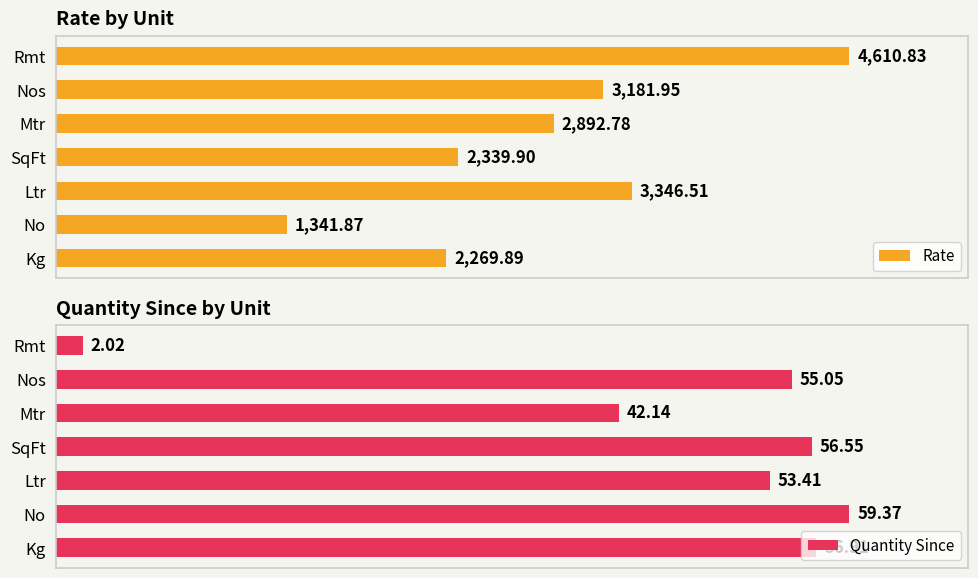

Where is Rate nearest to the value 2976?

Mtr